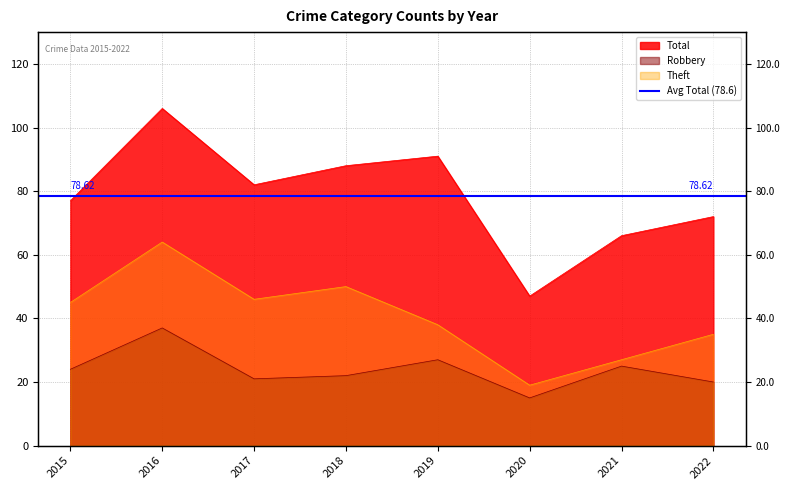

The Theft series shows 27 at 2021. True or false?

True